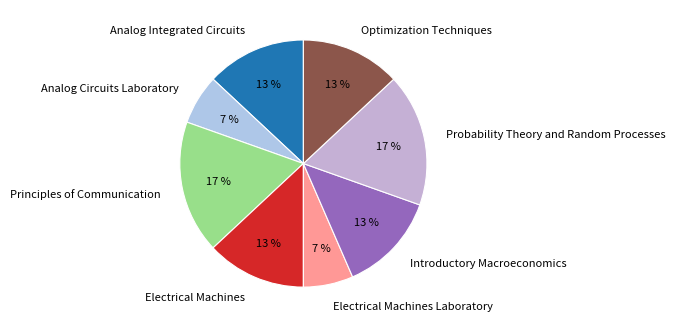

Does Electrical Machines represent more than half of the total?

No